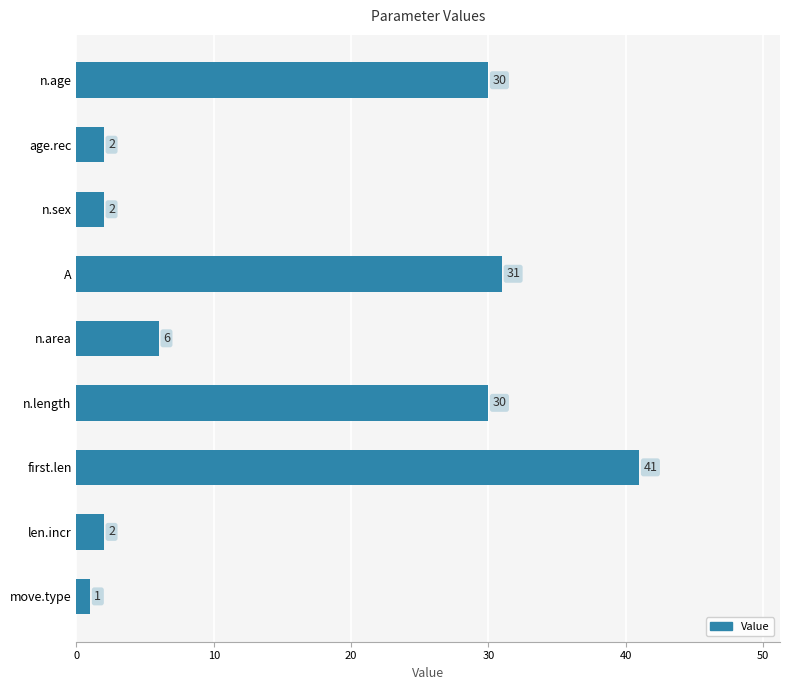

How many bars are there in total?

9